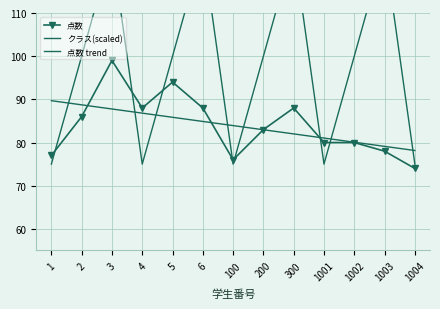

How many times do 点数 trend and クラス(scaled) cross each other?

8